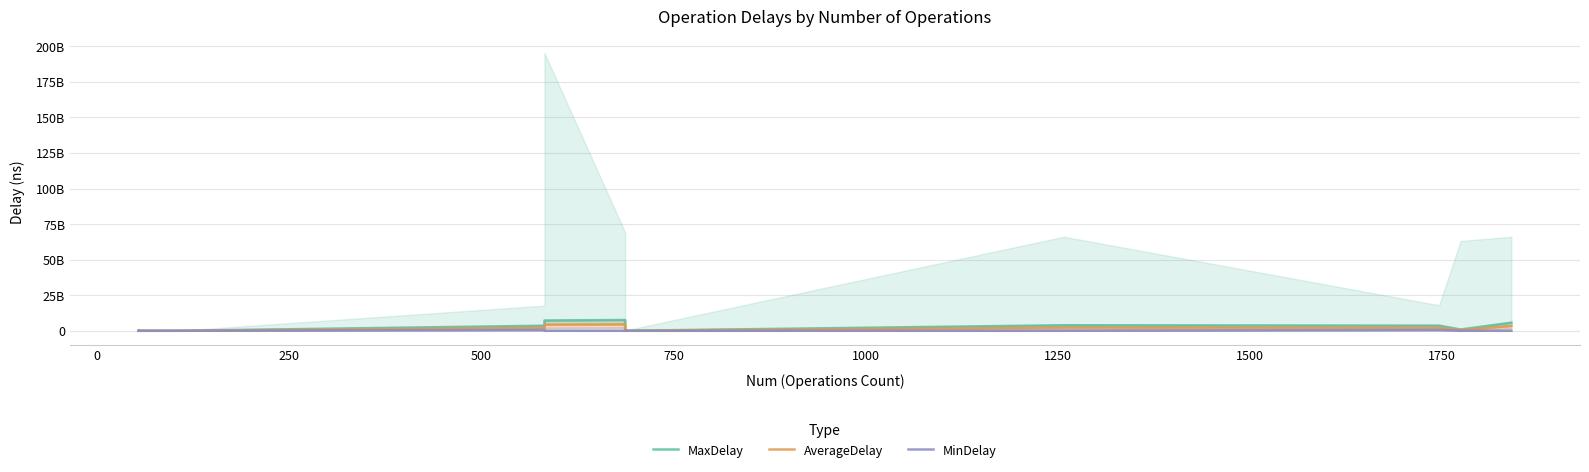

Which series has the largest total across all categories?

MaxDelay